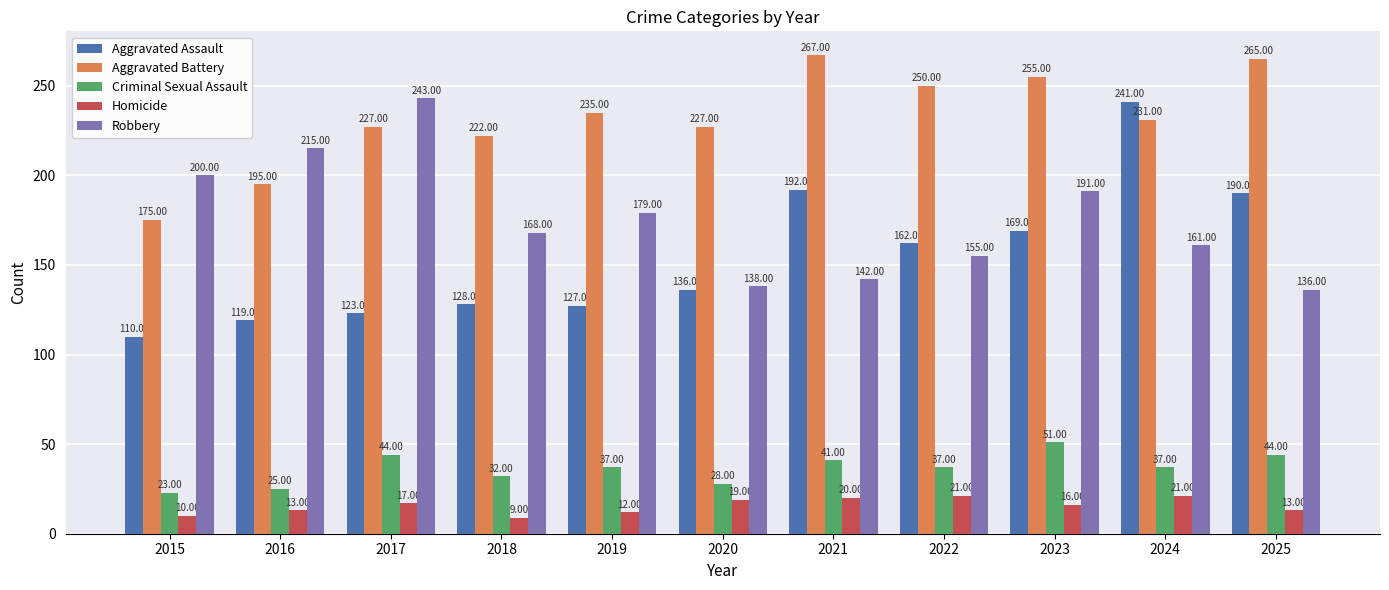

What is the difference between the highest and lowest values at 2020?

208